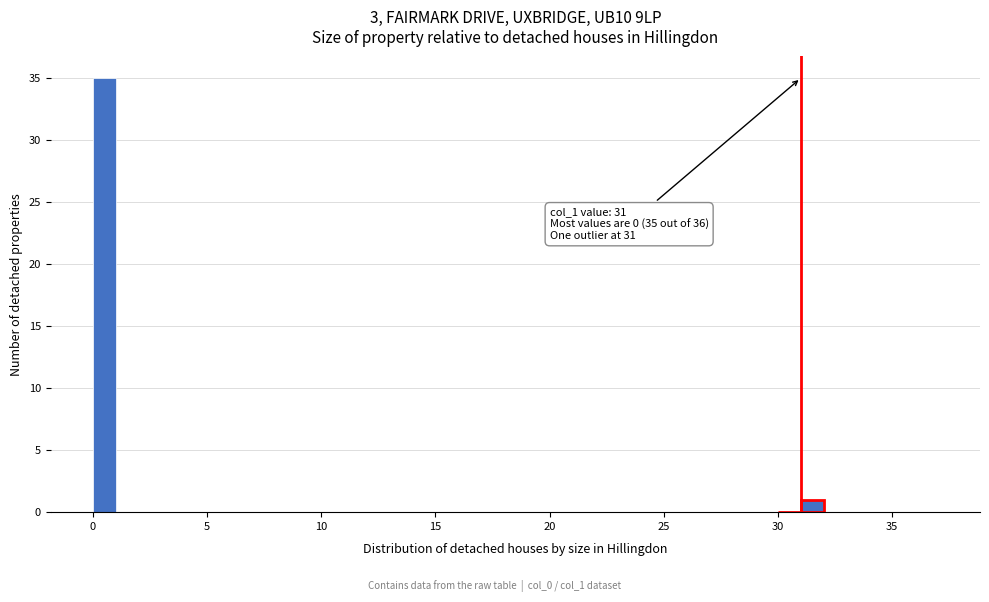

Around what value on the x-axis is the tallest bar? Give the approximate position of its centre, as read against the axis.

0.5